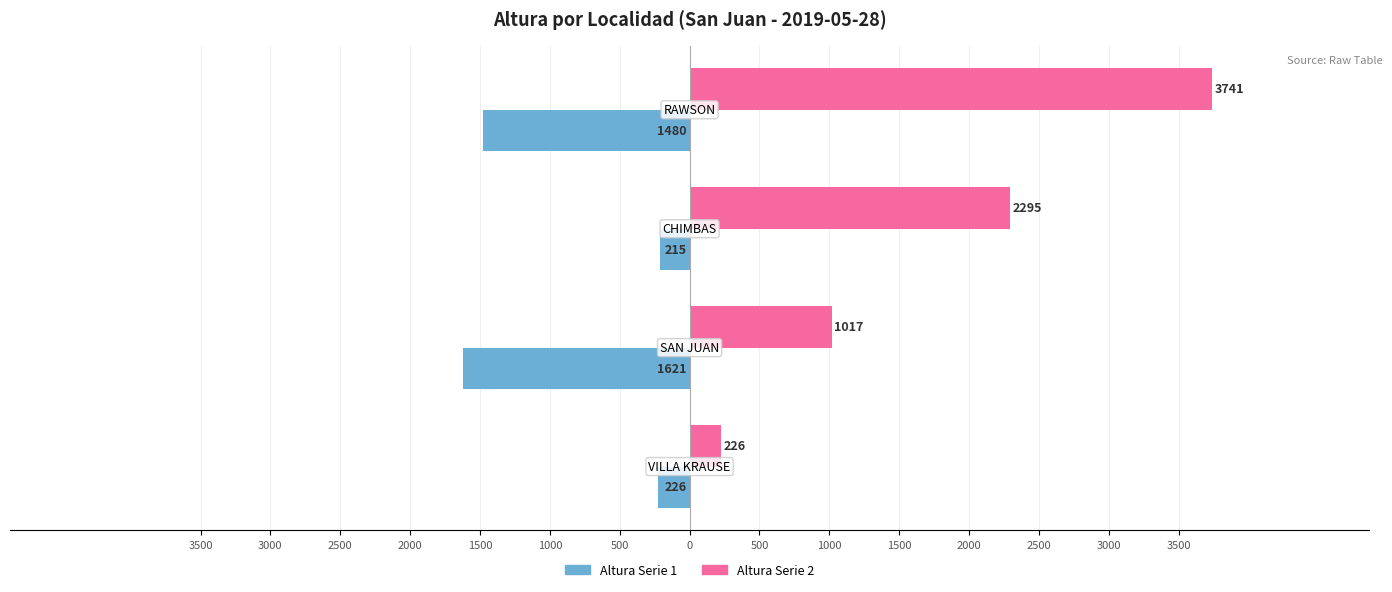

Reading left to right, what are all the values shown in this chart?

Altura Serie 1: 500=-226	1000=-1621	1500=-215	2000=-1480
Altura Serie 2: 500=226	1000=1017	1500=2295	2000=3741